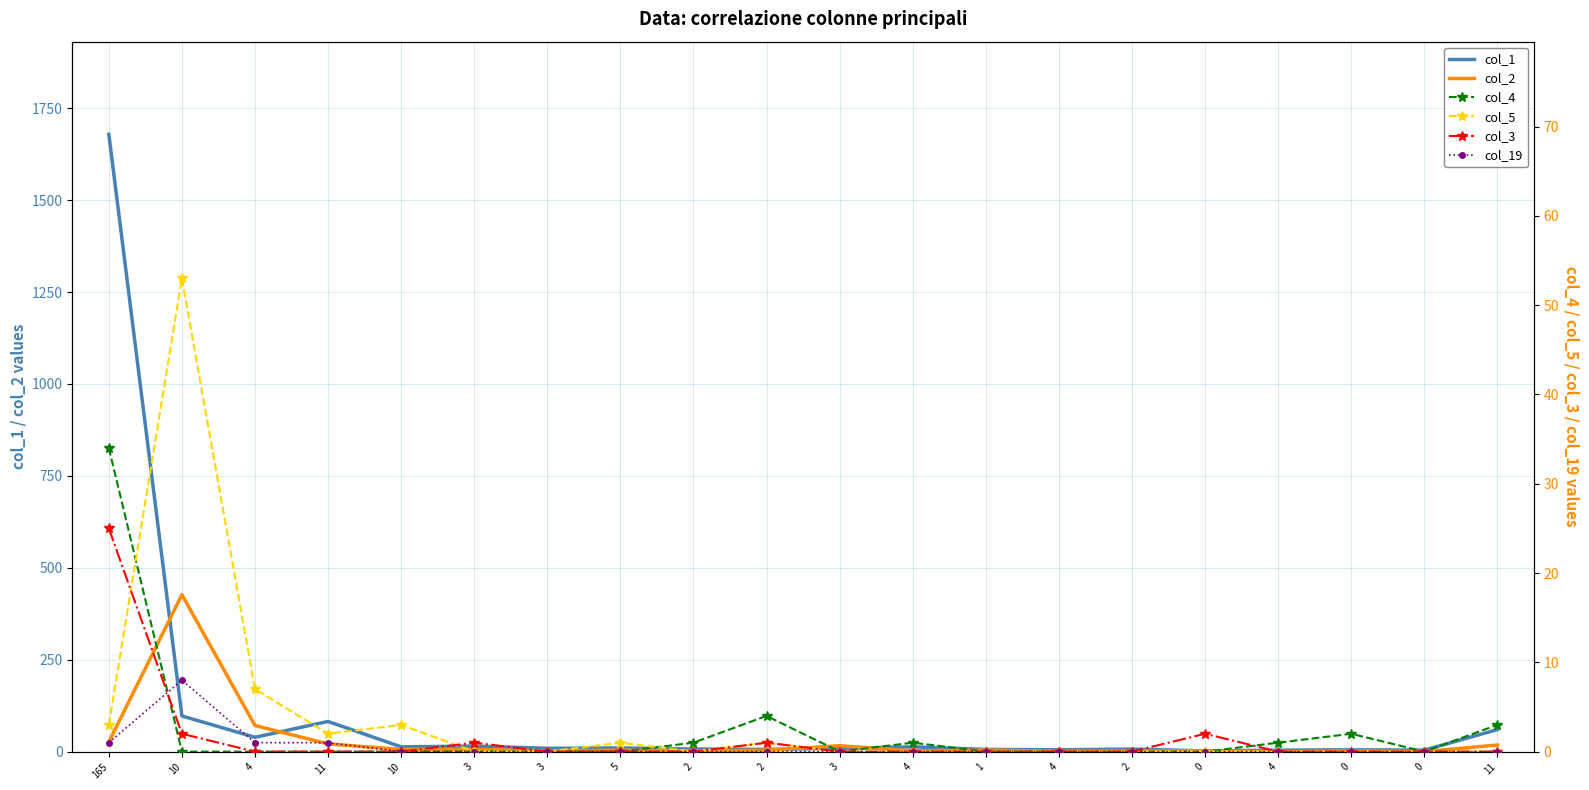

Count the number of categories in the chart.

20